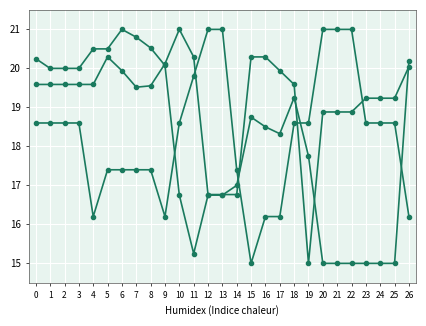

How many series are shown in this chart?

3